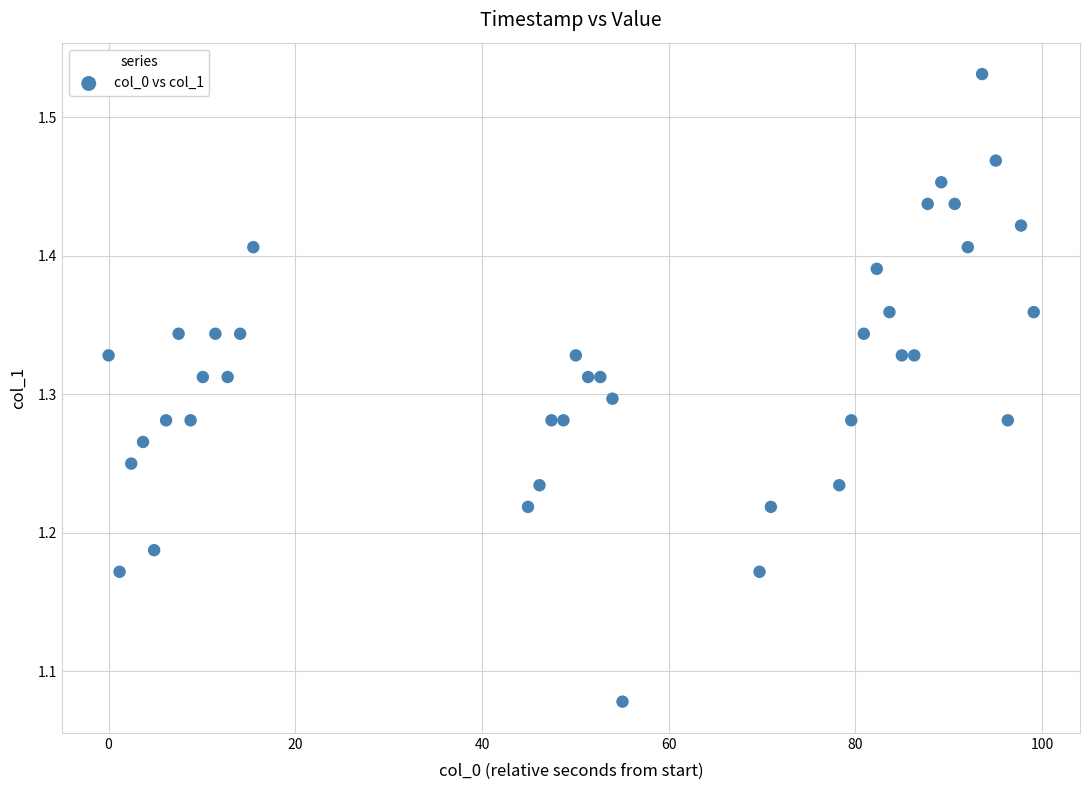

What is the range of X values (max minus min)?

99.1